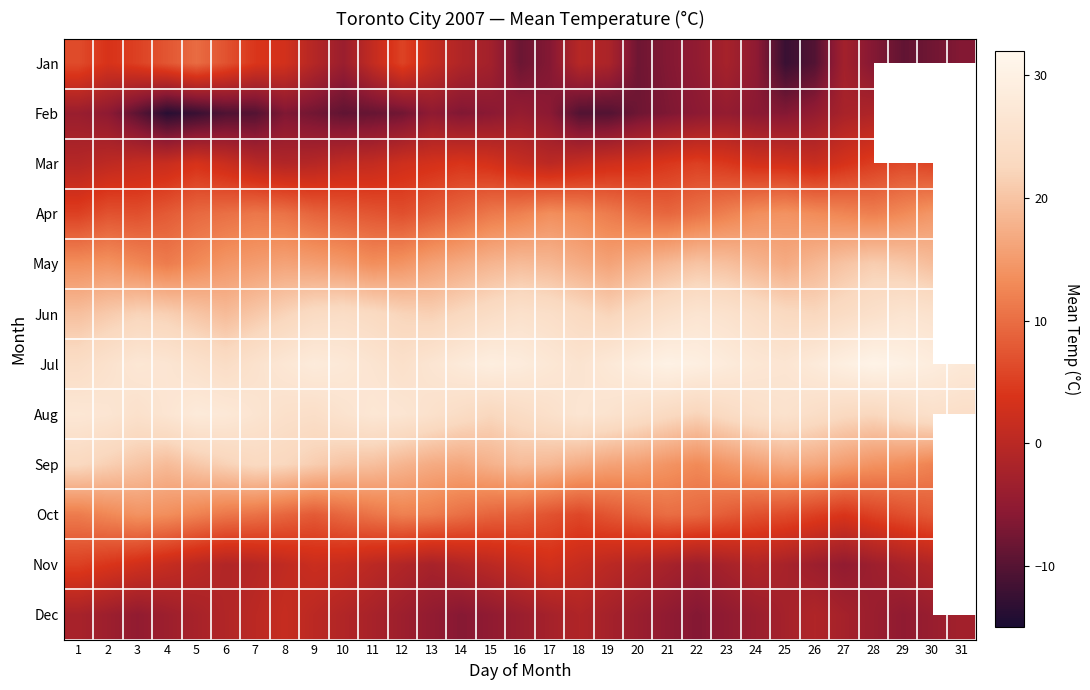

How many data points does each series have?

31